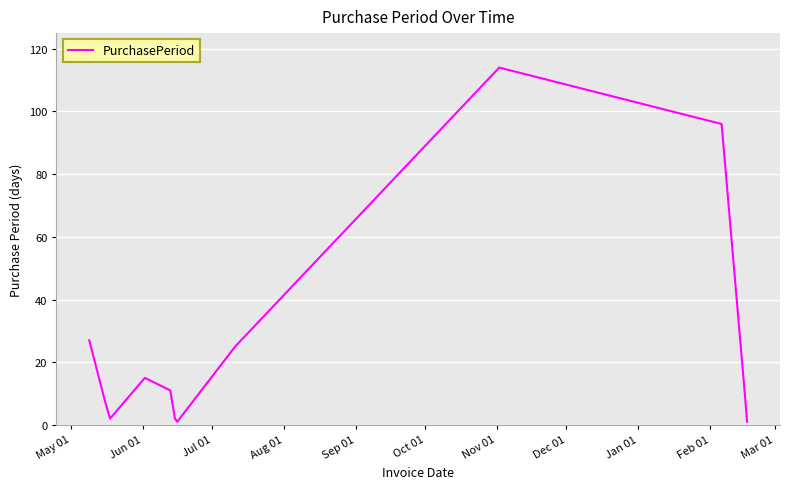

What is the maximum value shown in the chart?

114